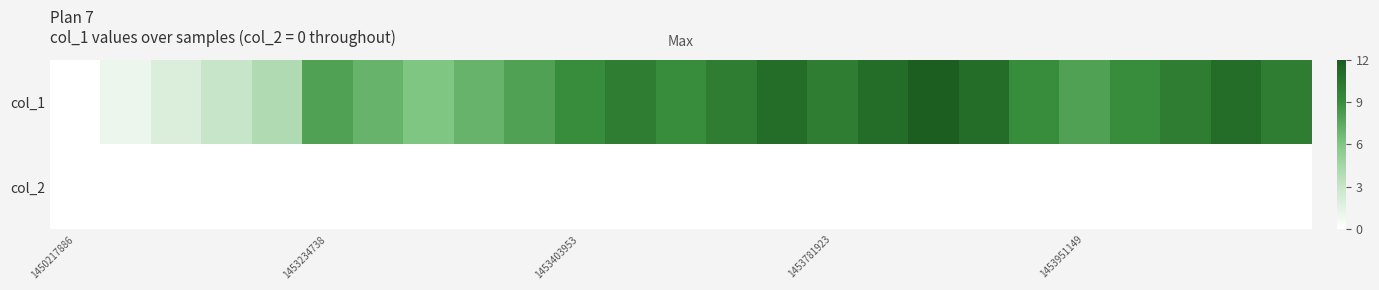

How many distinct data groups are displayed?

2